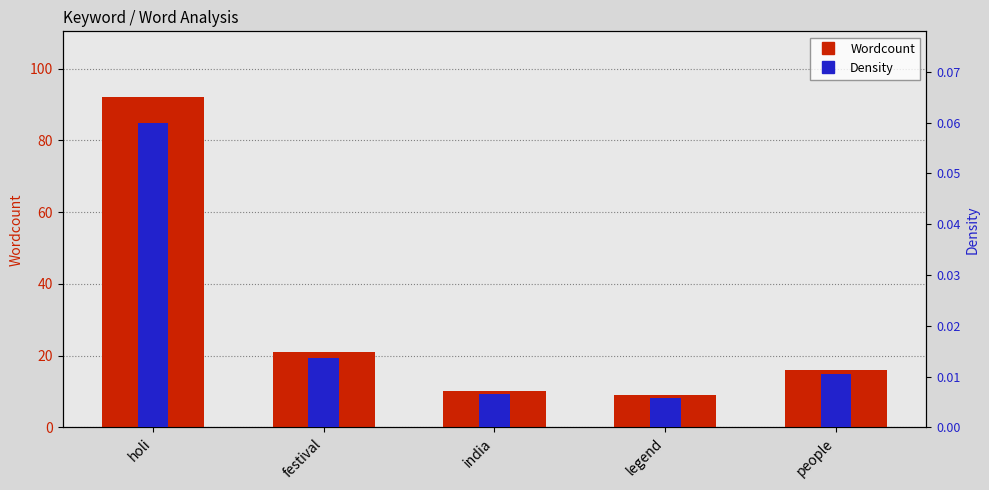

What is the total value across all series at people?

16.0